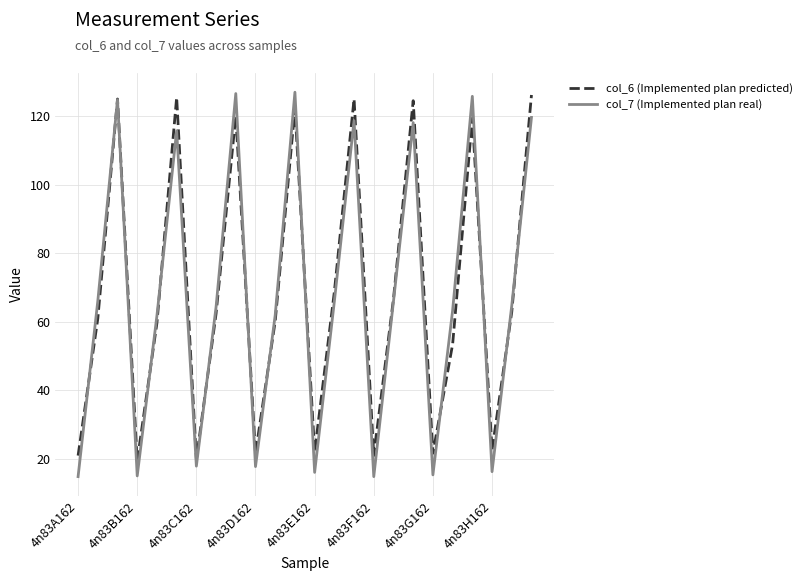

Which series has the largest total across all categories?

col_6 (Implemented plan predicted)